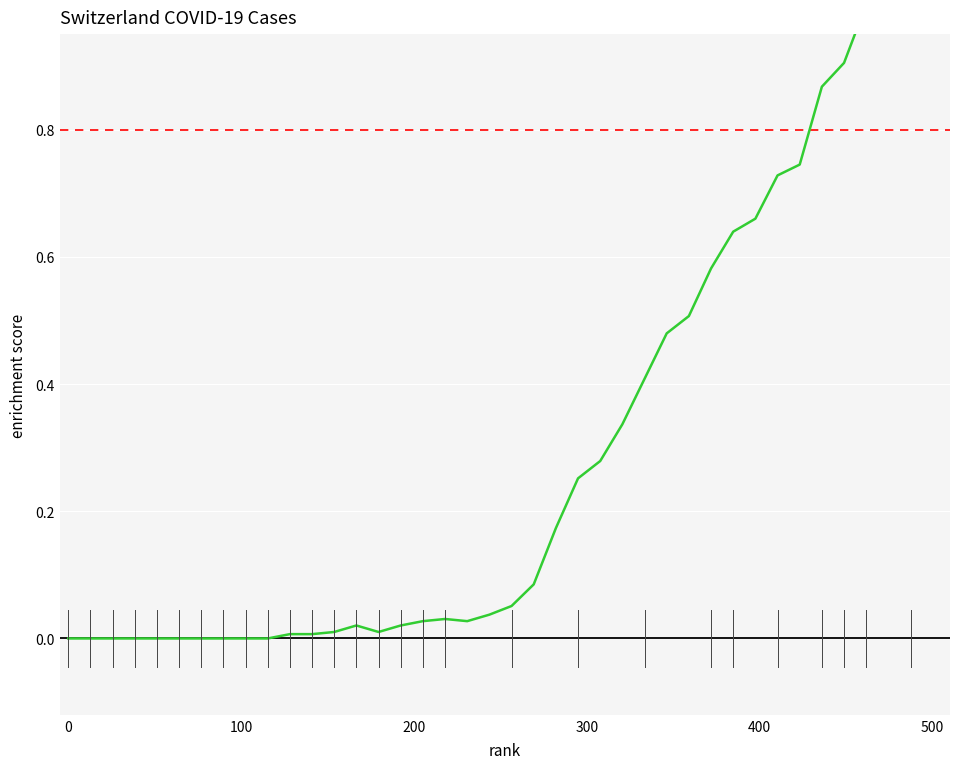

How many data points are above 0?

30